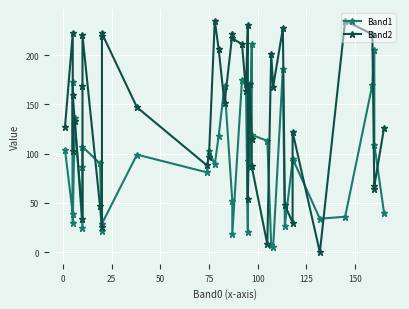

What is the average value of the Band2 series?

140